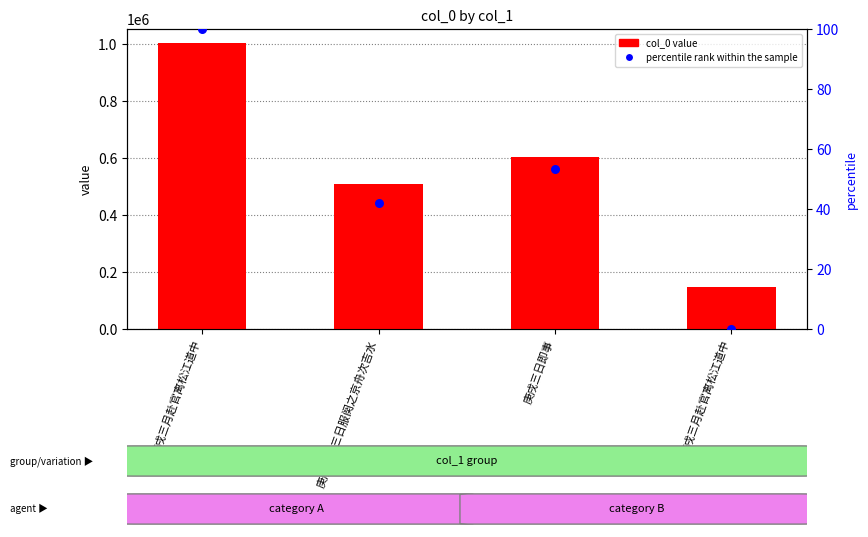

At which category is the sum across all series the highest?

庚戌三月赴官离松江道中